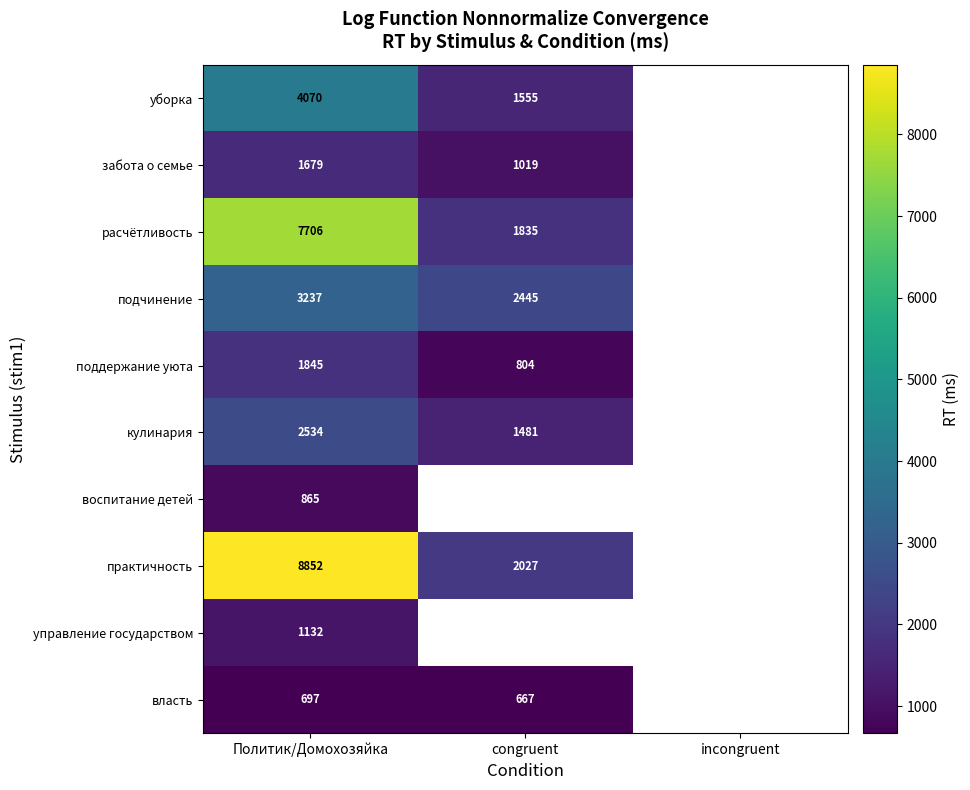

Is it true that кулинария equals 1677 at Политик/Домохозяйка?

False